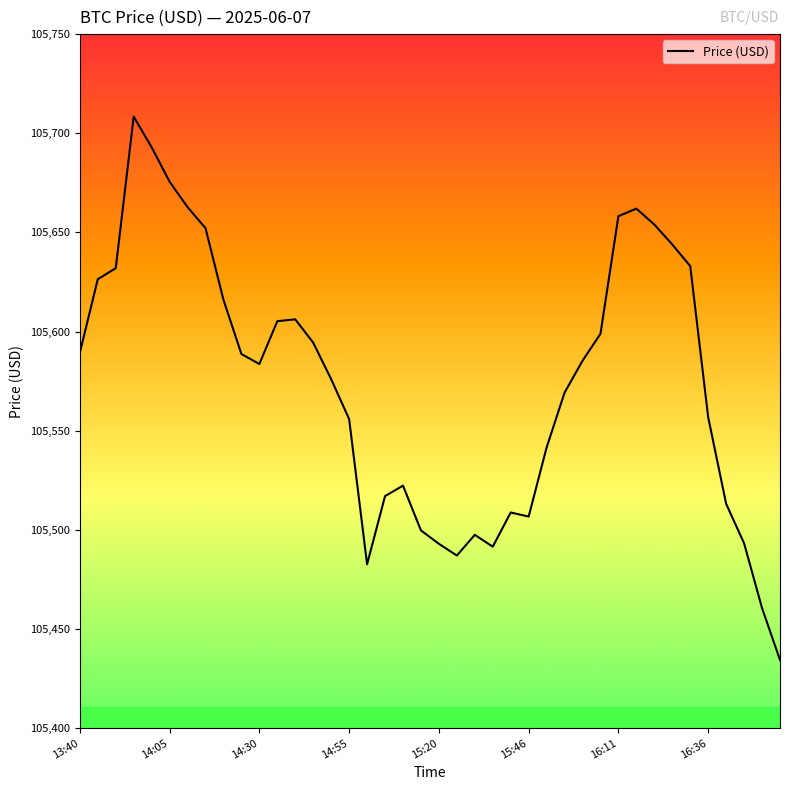

True or false: there are more than 2 points higher than both neighbors.

True